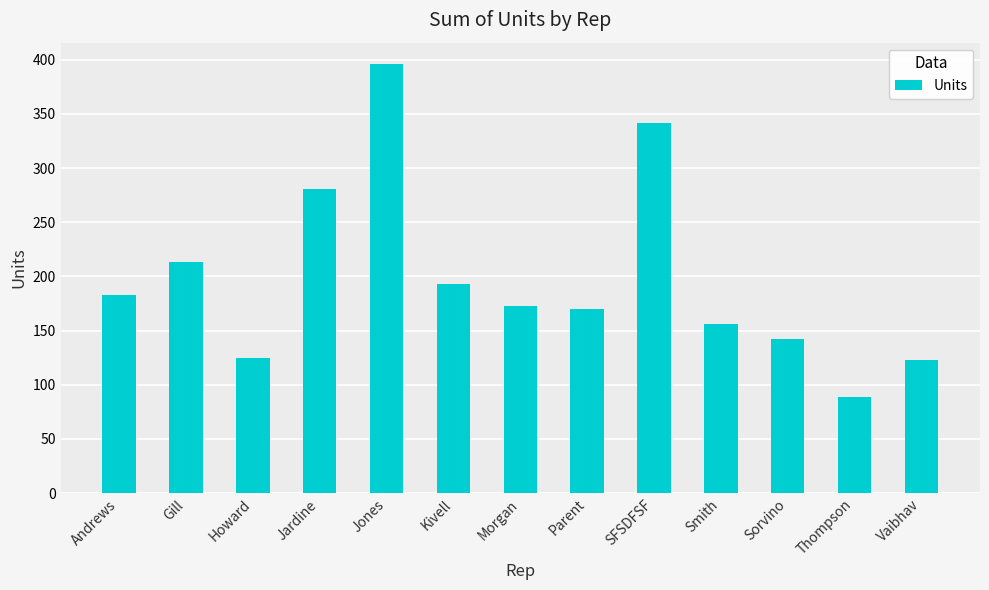

How many series are shown in this chart?

1